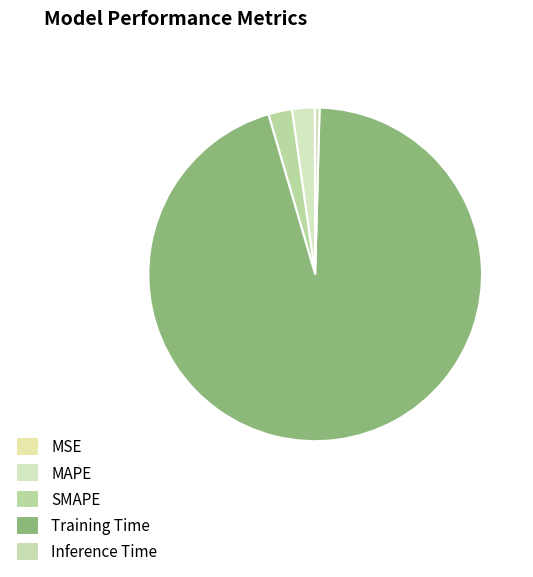

Do MAPE and SMAPE together represent more than half of the pie?

No